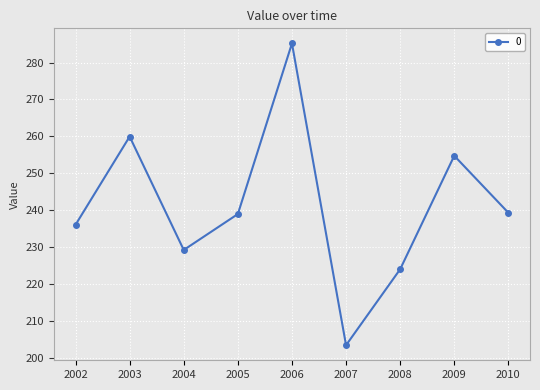

What is the value of the 6th point from the left?

203.4